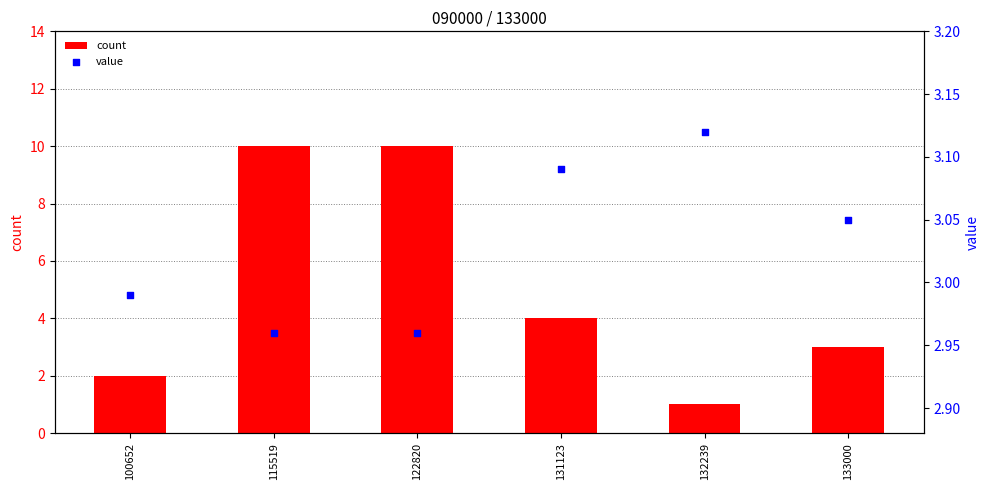

Which series reaches the maximum Y coordinate?

count